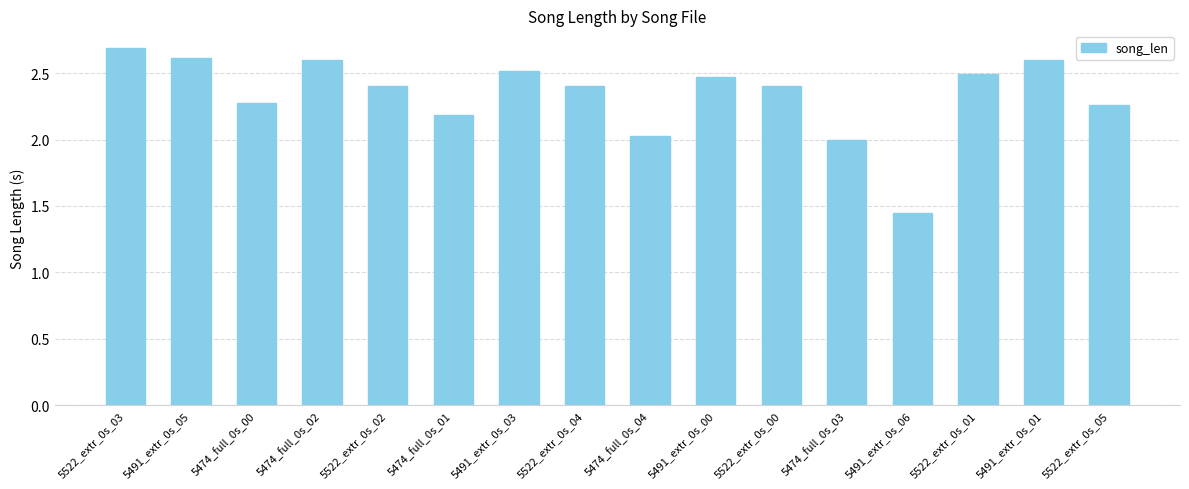

Which category has the highest value across all series?

5522_extr_0s_03